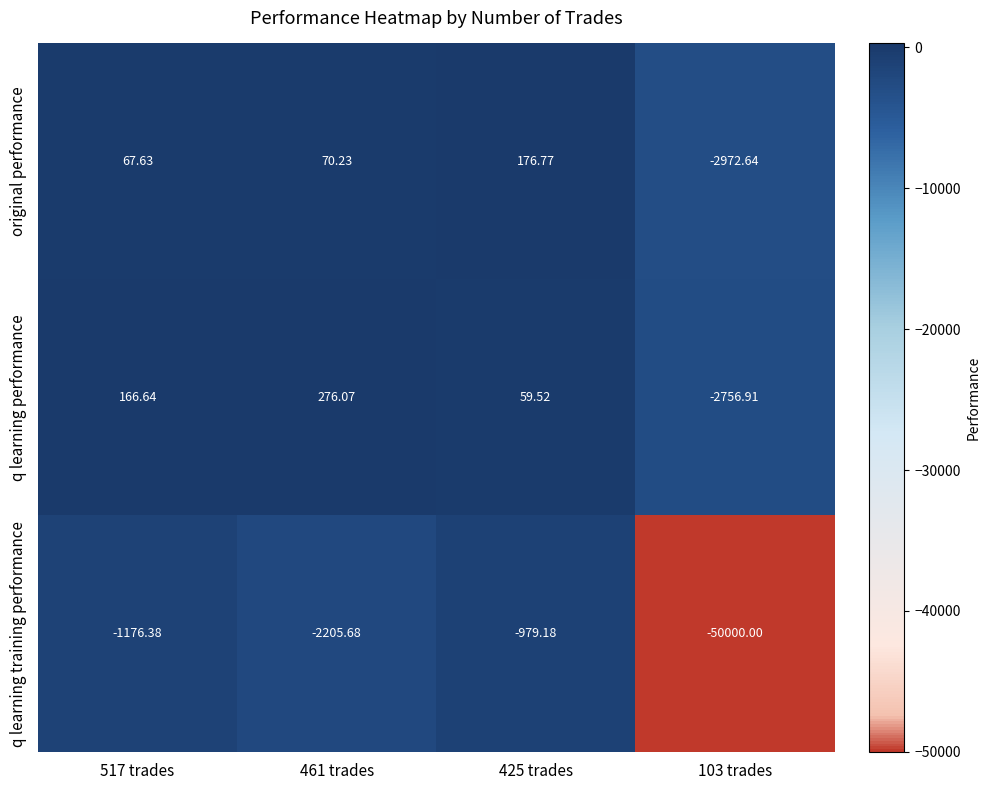

Is the value of original performance at 103 trades greater than the value of q learning performance at 461 trades?

No